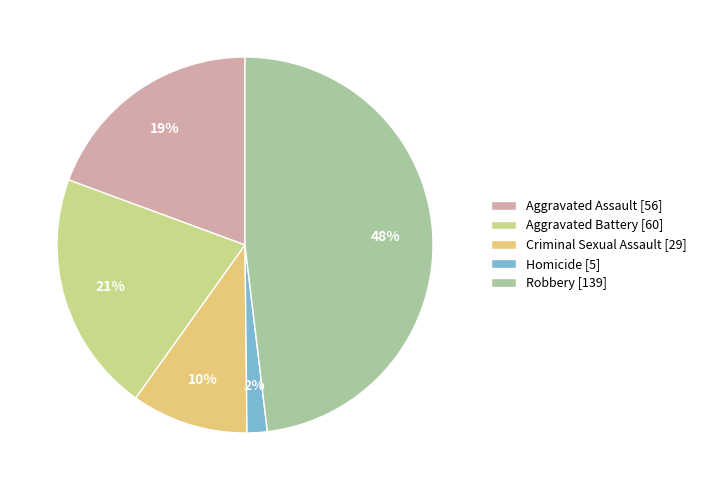

What percentage do Homicide and Criminal Sexual Assault together represent?

11.8%